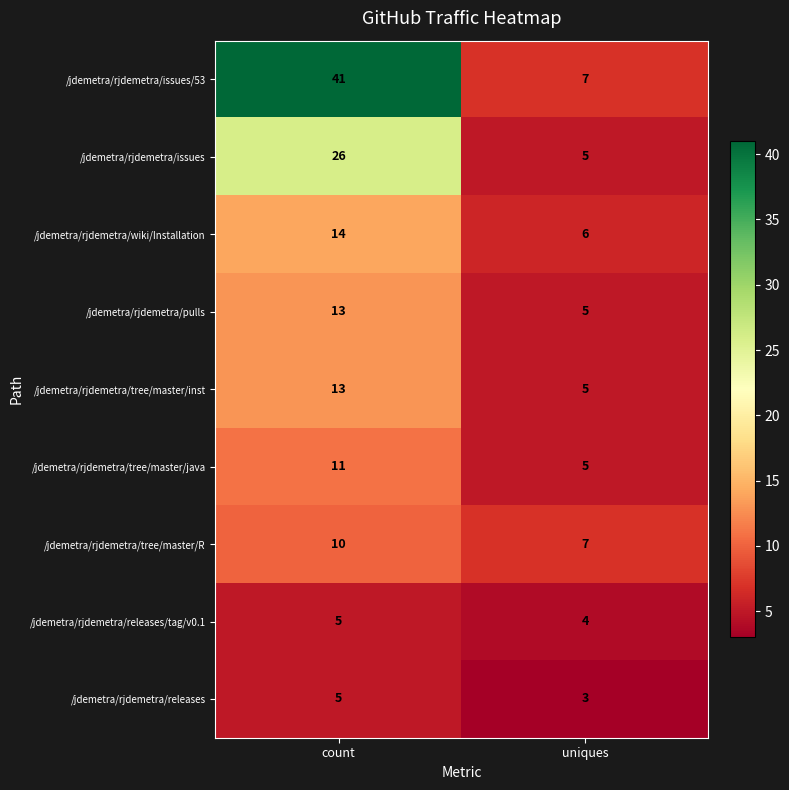

Rank the categories by /jdemetra/rjdemetra/issues value from lowest to highest.

uniques, count